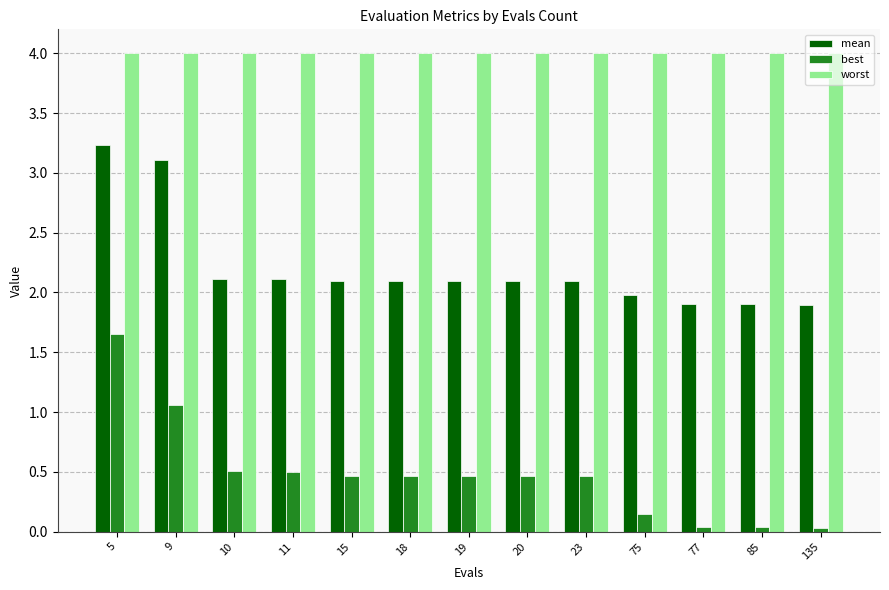

Rank the series by their average value, from lowest to highest.

best, mean, worst